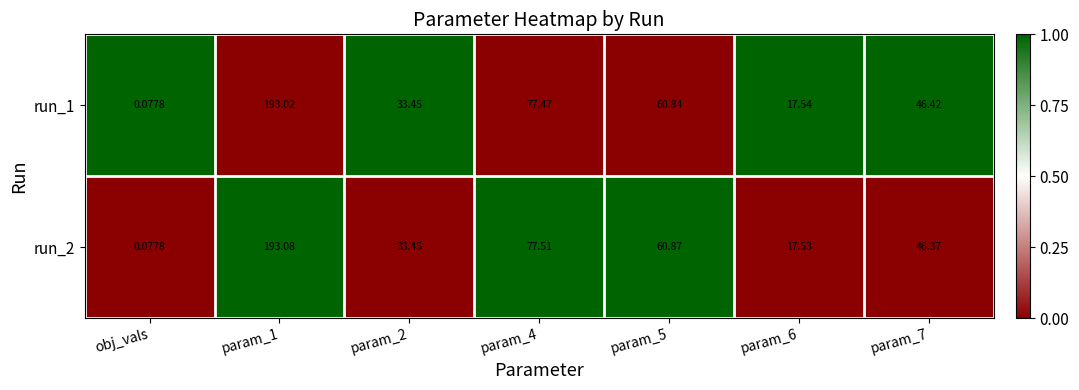

Which category has the lowest value across all series?

obj_vals